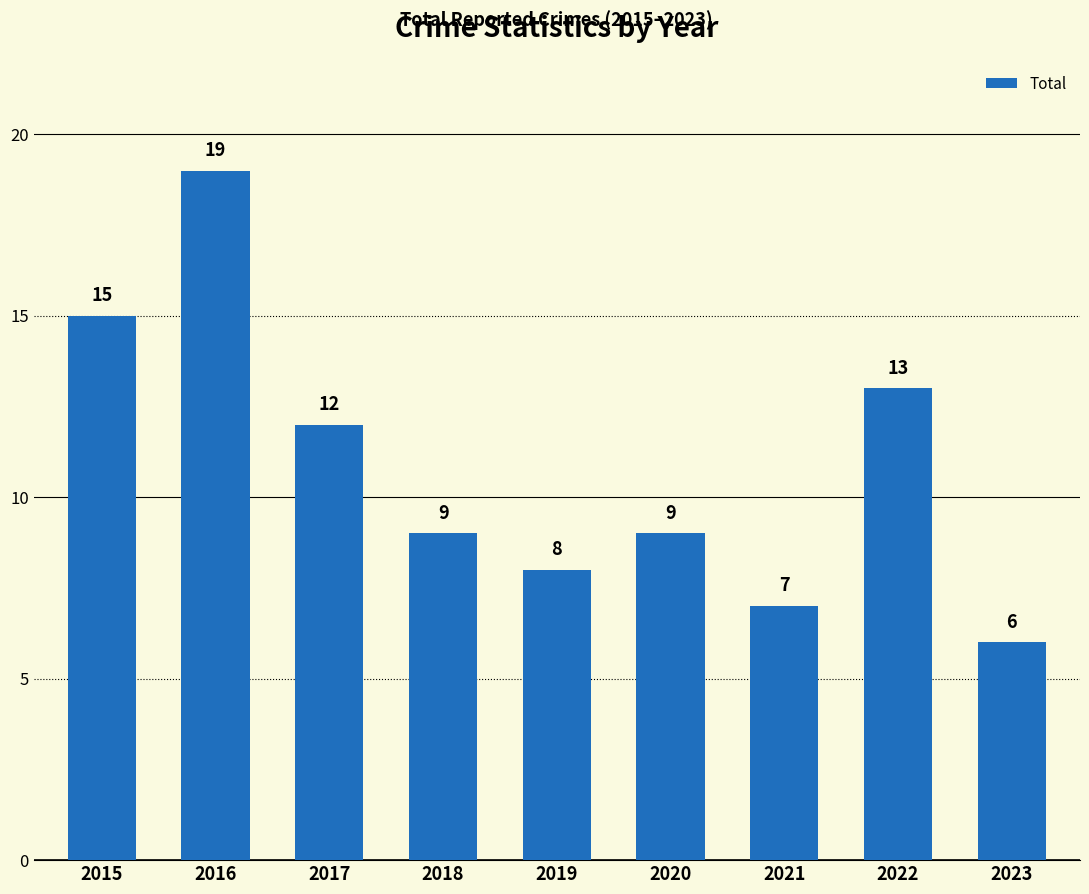

What is the value of the 3rd bar from the left?

12